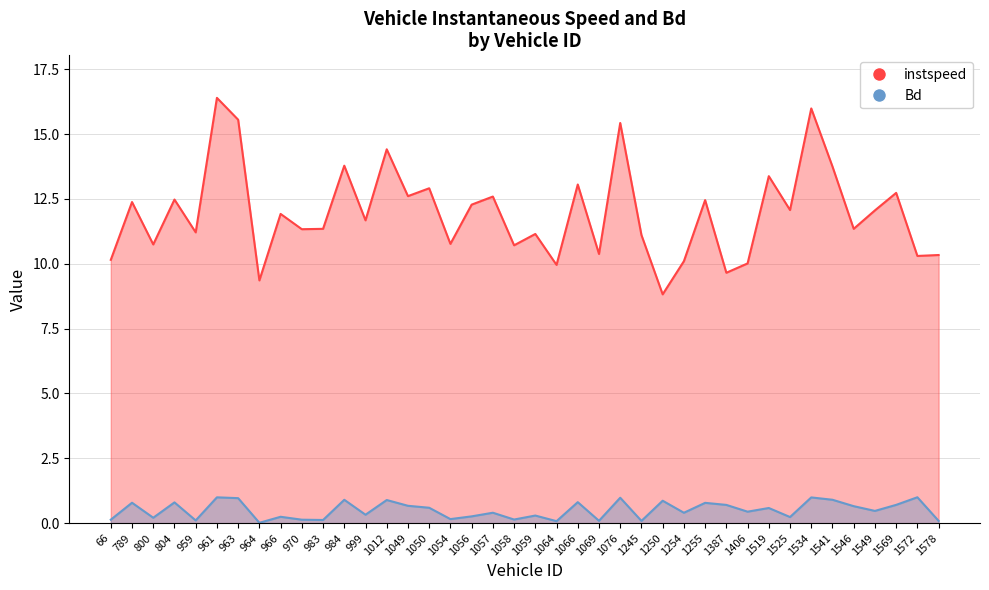

Which label corresponds to the largest value in the chart?

961